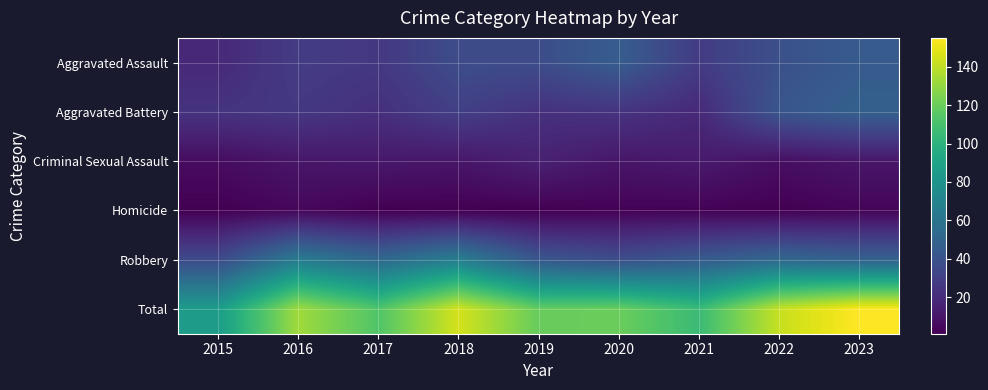

At which category is the sum across all series the highest?

2023